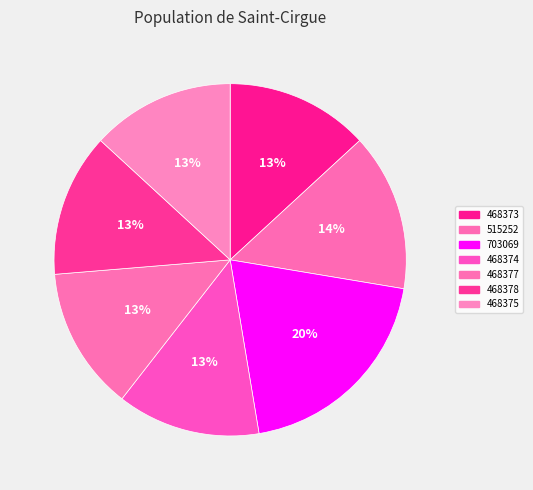

To the nearest percent, what is the average slice percentage?

14%